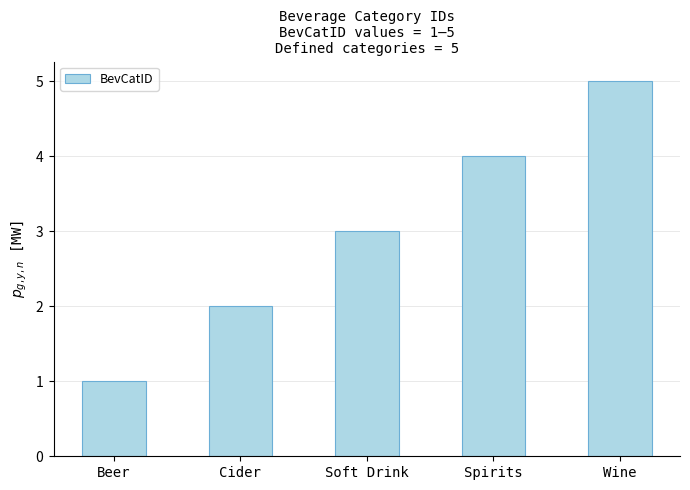

Does the chart contain any negative values?

No